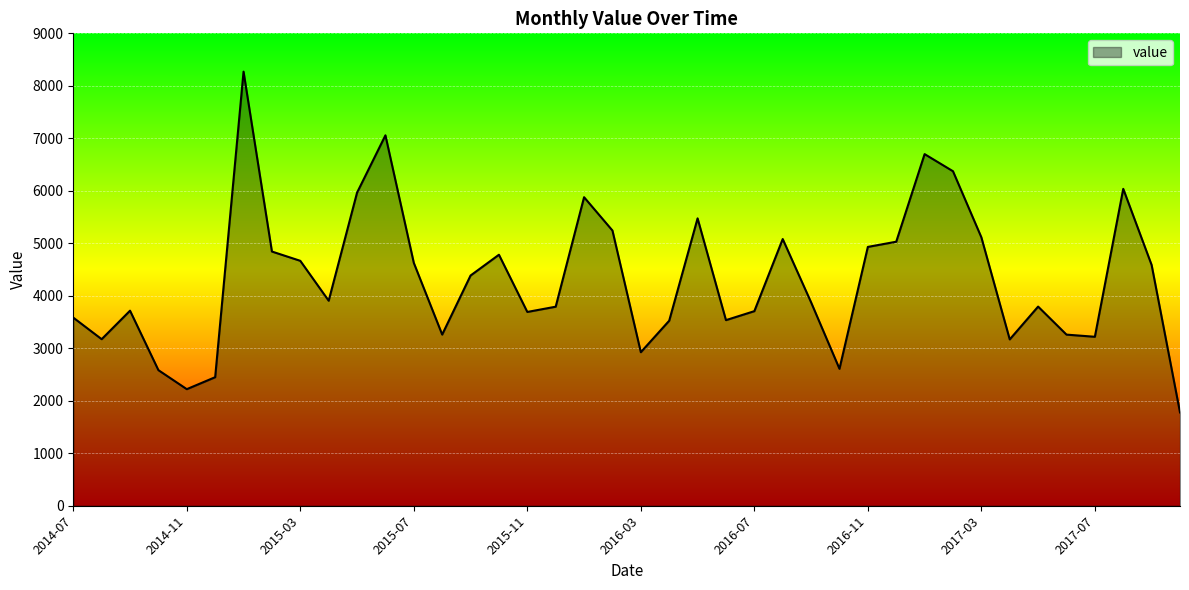

What is the greatest value displayed?

8270